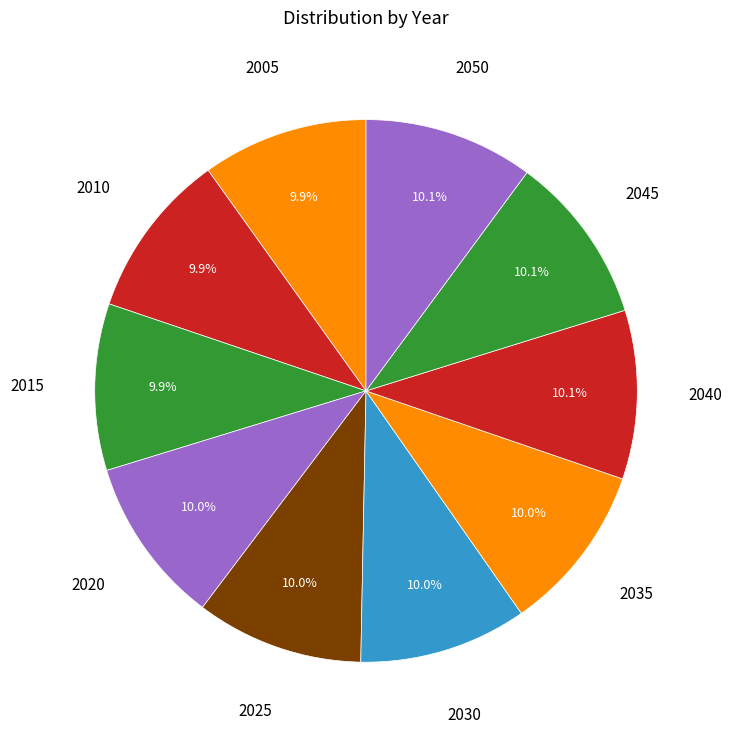

What percentage is NOT represented by 2005?

90.1%